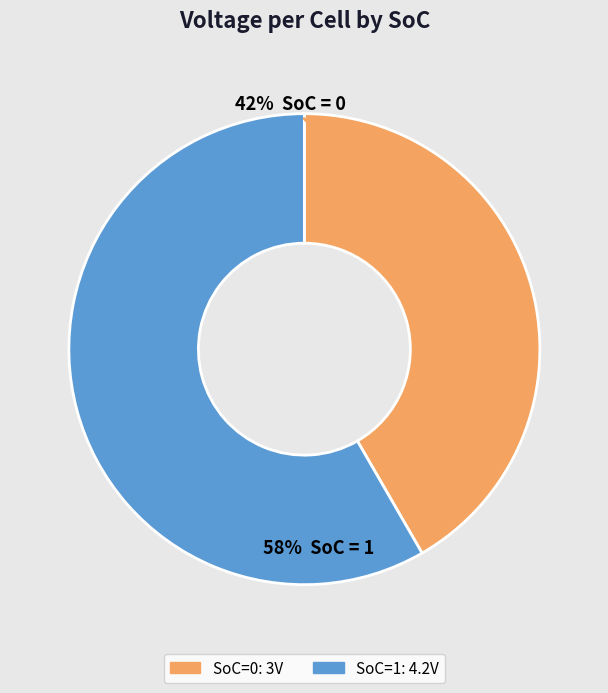

Is there a majority slice in this chart?

Yes